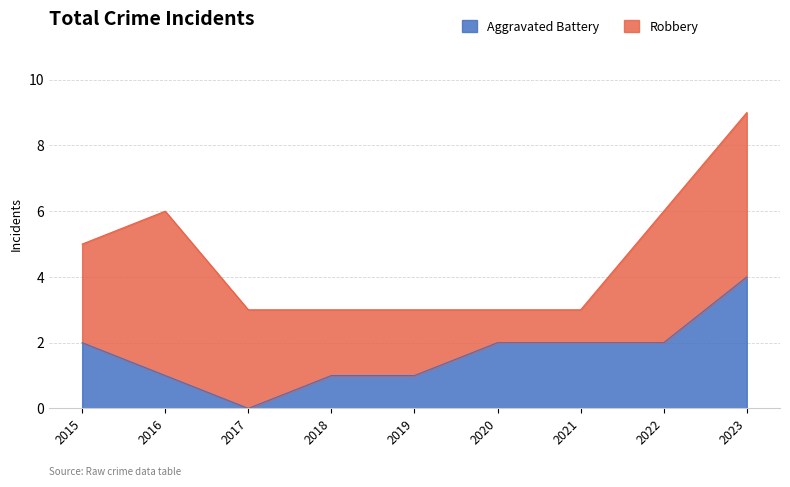

What is the difference between the values at 2020 and 2019?

1